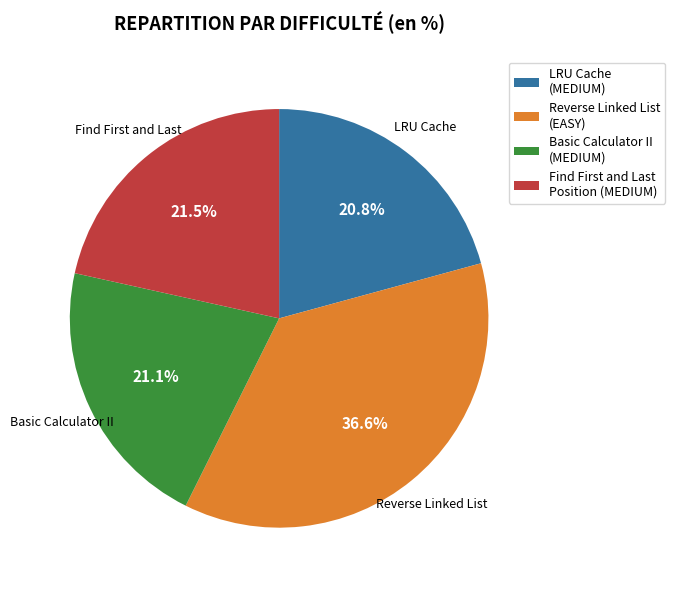

What percentage is the Reverse Linked List (EASY) slice, to the nearest percent?

37%